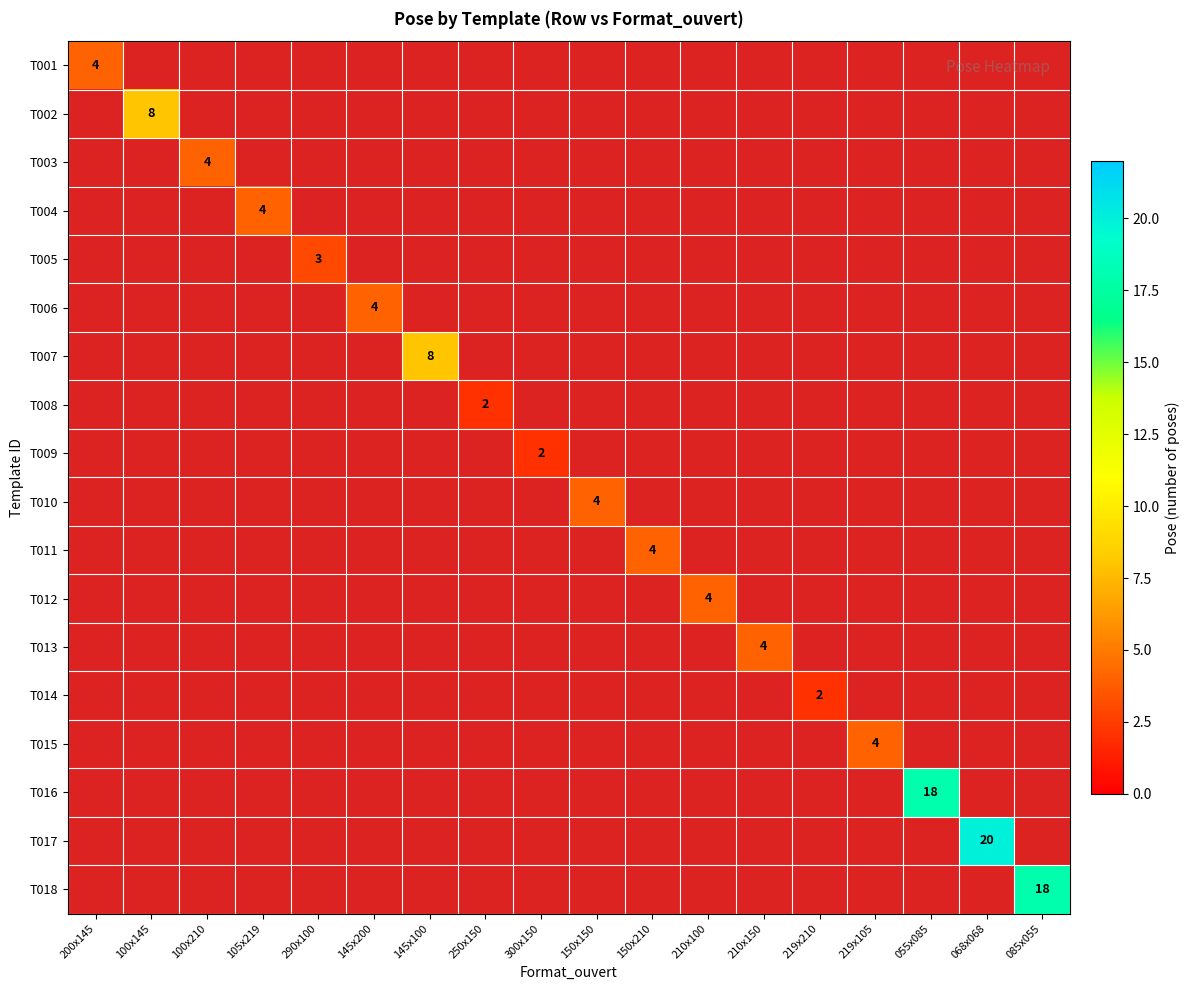

What is the maximum value shown in the chart?

20.0